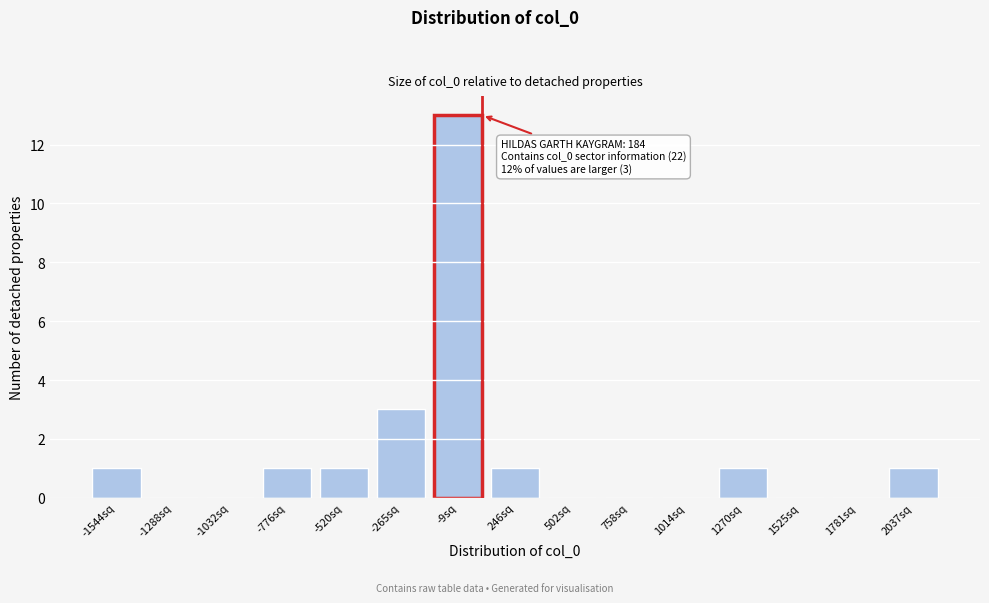

Reading left to right, extract all data points from this chart.

-1544sq=1	-1288sq=0	-1032sq=0	-776sq=1	-520sq=1	-265sq=3	-9sq=13	246sq=1	502sq=0	758sq=0	1014sq=0	1270sq=1	1525sq=0	1781sq=0	2037sq=1